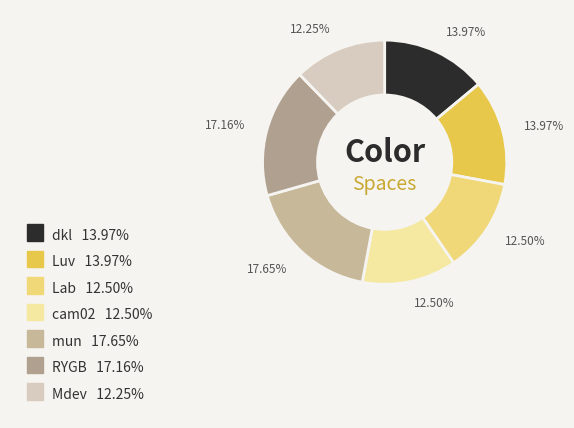

The Mdev slice represents 24% of the pie. True or false?

False